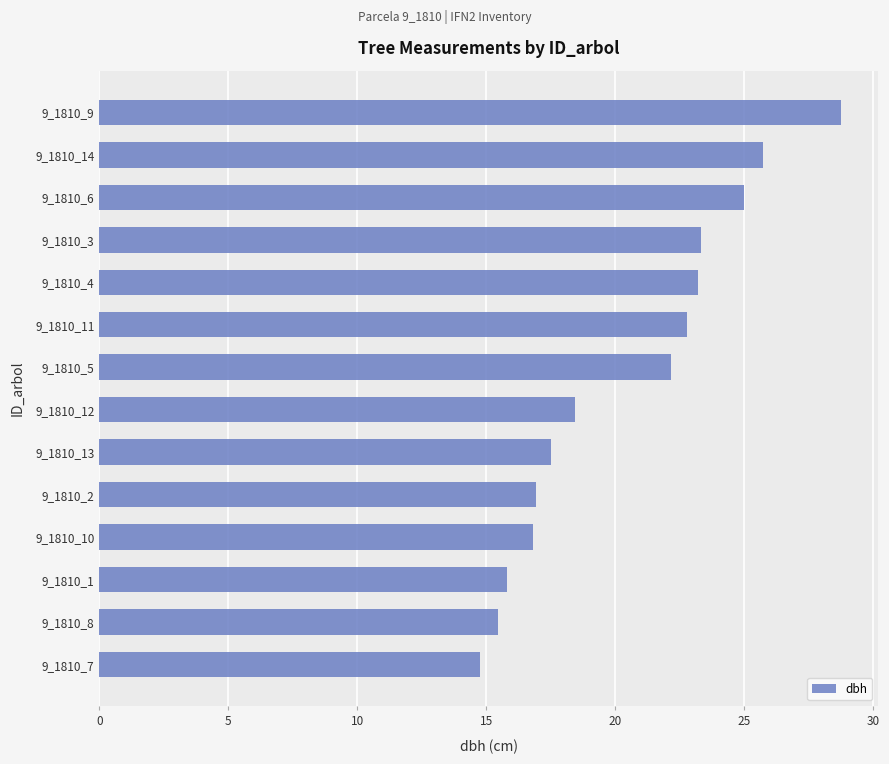

What is the maximum value shown in the chart?

28.8